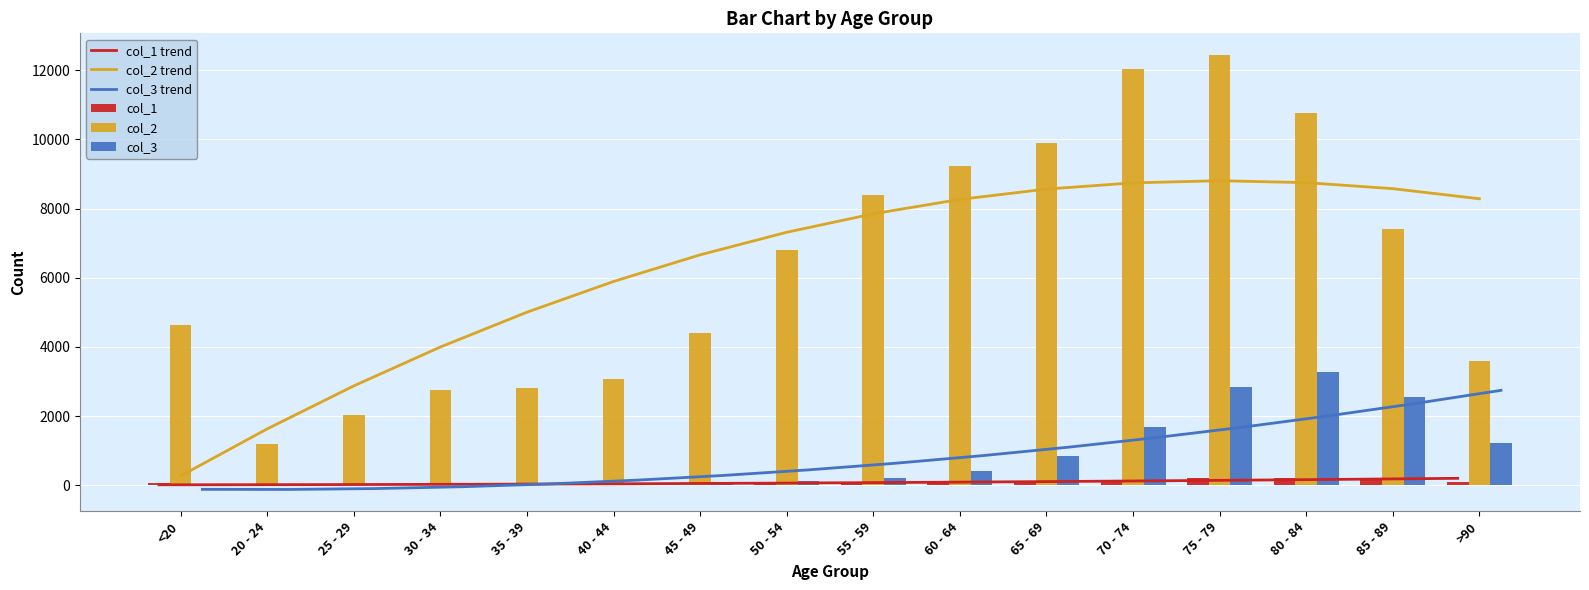

At which category is the sum across all series the highest?

75 - 79